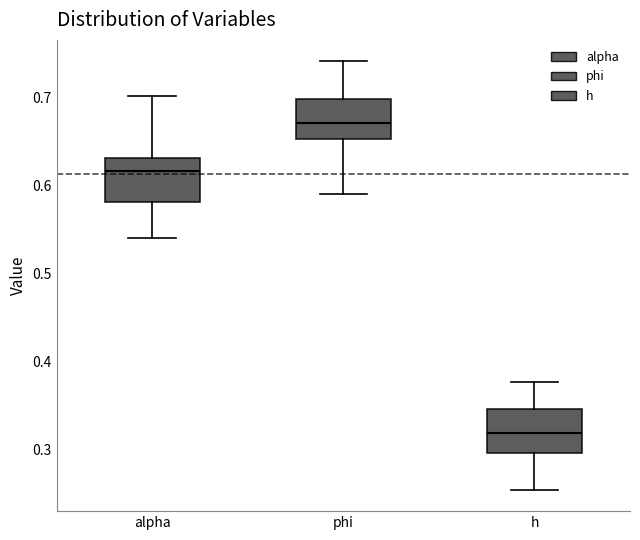

Reading left to right, transcribe this box plot: for each box, give where its median line is, the range the box spans, and where its two whiskers end, as read against the y-axis. The values are not printed on the chart, so give them approximately, as read against the axis.

alpha: median 0.62, box 0.58 to 0.63, whiskers 0.54 to 0.70
phi: median 0.67, box 0.65 to 0.70, whiskers 0.59 to 0.74
h: median 0.32, box 0.30 to 0.35, whiskers 0.25 to 0.38